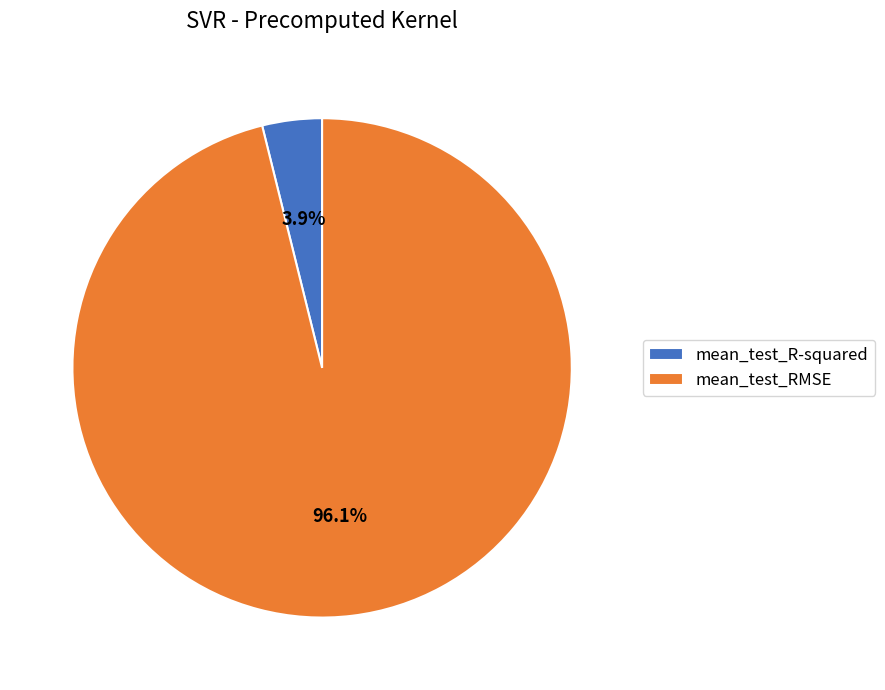

True or false: mean_test_RMSE accounts for 96% of the total.

True